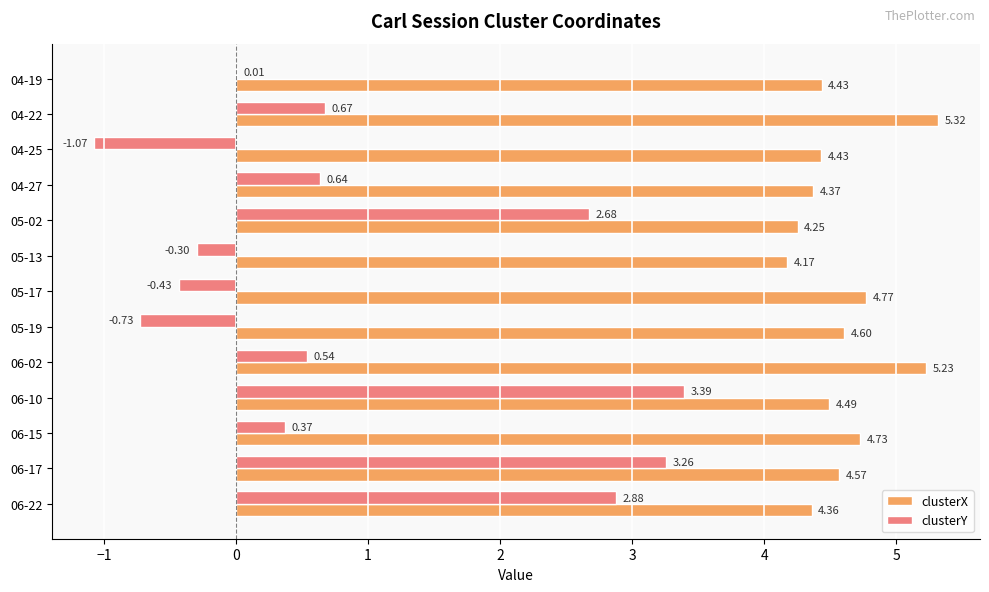

What are all the series names shown in the legend?

clusterX, clusterY